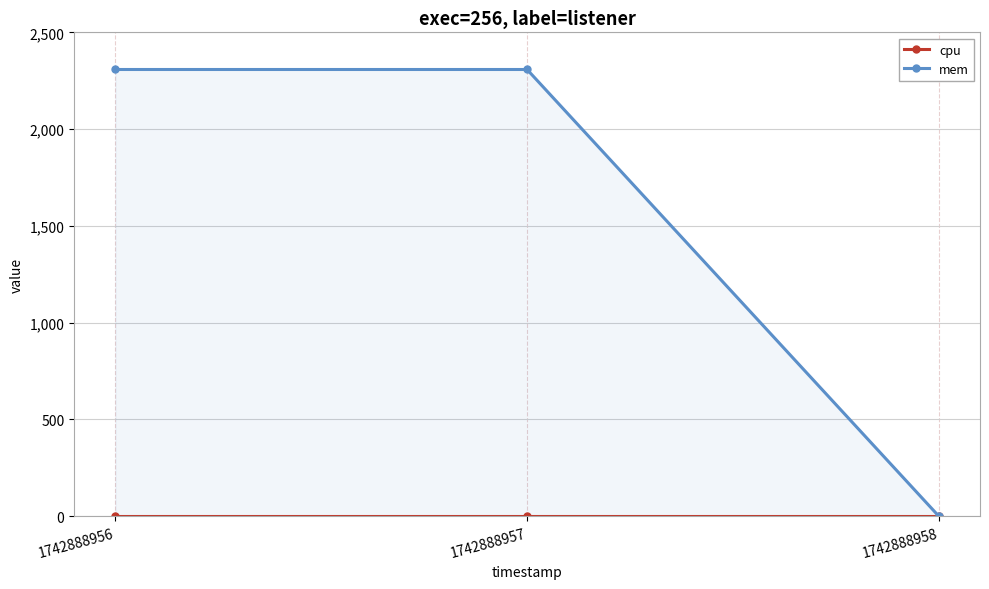

How many distinct data groups are displayed?

2